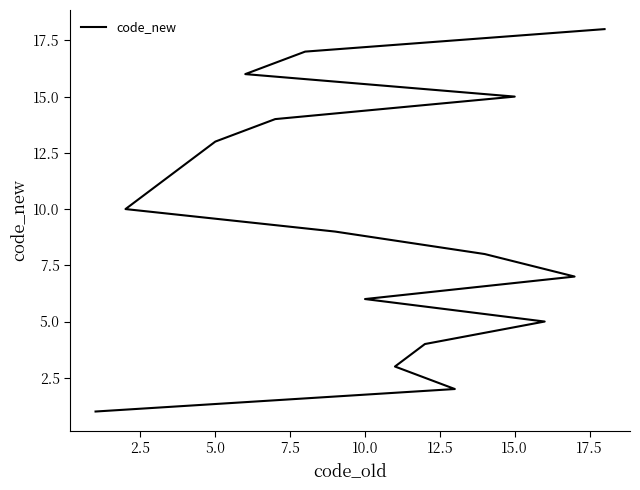

How many data points are less than 10?

9